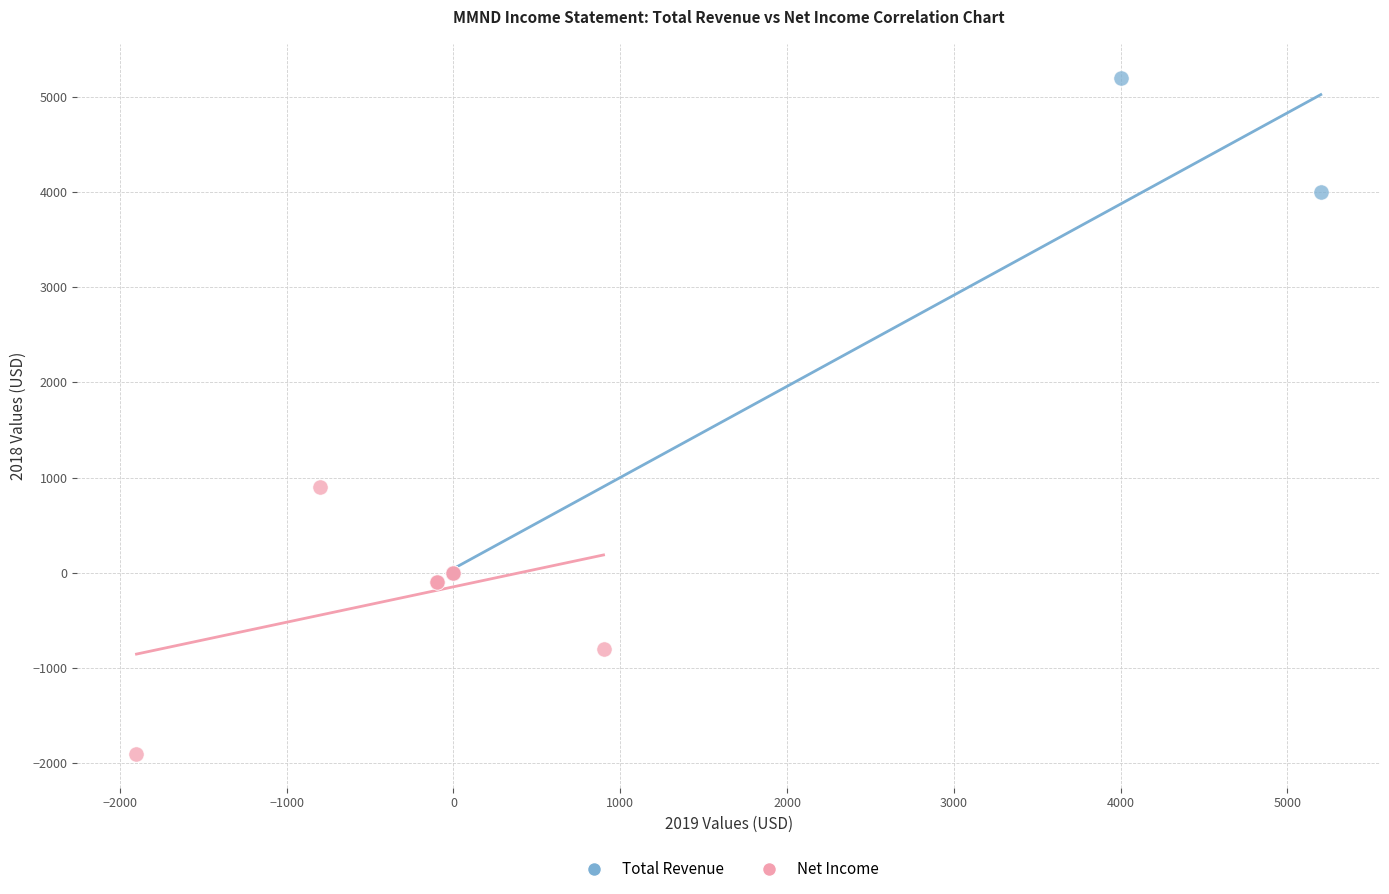

Which series reaches the maximum Y coordinate?

Total Revenue